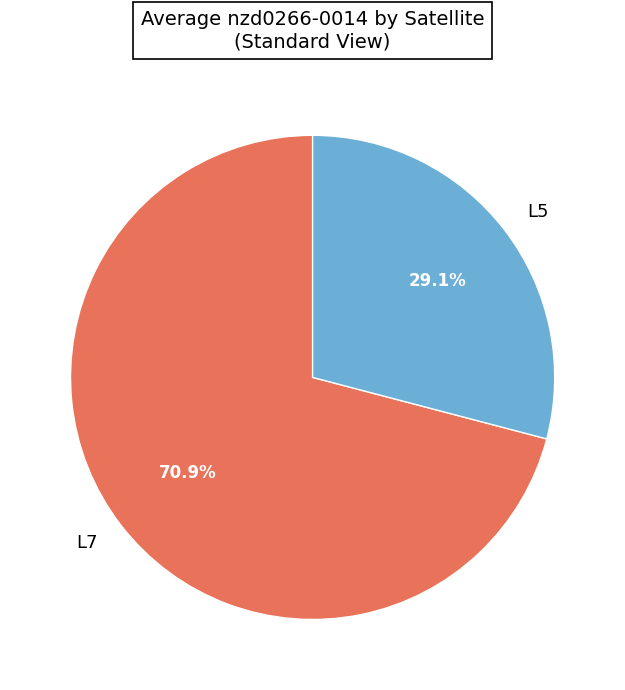

Is it true that L7 is 42% of the pie?

False